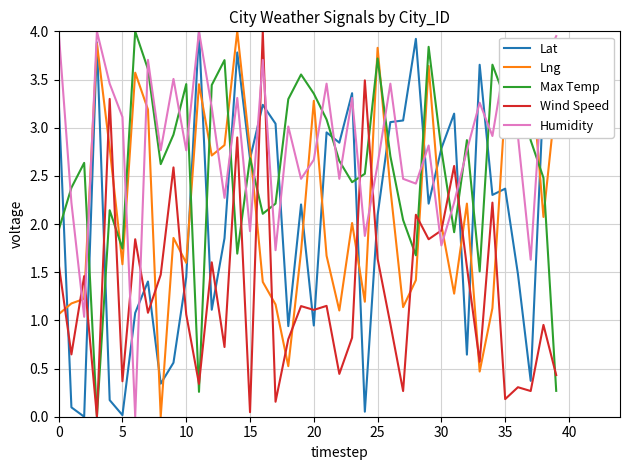

After their last crossing, which series has the higher values: Lng or Max Temp?

Lng